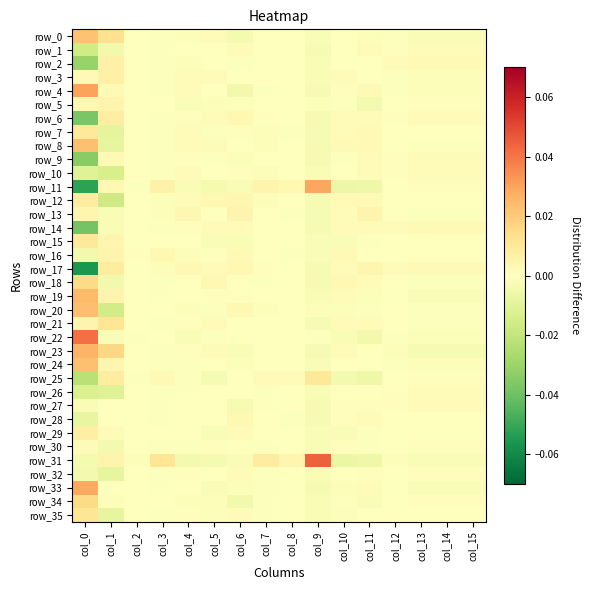

Reading left to right, transcribe all the data shown in this chart.

row_0: col_0=0.0	col_1=0.0	col_2=-0.0	col_3=-0.0	col_4=-0.0	col_5=0.0	col_6=-0.0	col_7=0.0	col_8=-0.0	col_9=-0.0	col_10=0.0	col_11=-0.0	col_12=-0.0	col_13=-0.0	col_14=-0.0	col_15=-0.0
row_1: col_0=-0.0	col_1=-0.0	col_2=-0.0	col_3=-0.0	col_4=0.0	col_5=0.0	col_6=0.0	col_7=-0.0	col_8=-0.0	col_9=-0.0	col_10=-0.0	col_11=0.0	col_12=0.0	col_13=0.0	col_14=0.0	col_15=0.0
row_2: col_0=-0.0	col_1=0.0	col_2=0.0	col_3=-0.0	col_4=-0.0	col_5=0.0	col_6=-0.0	col_7=0.0	col_8=-0.0	col_9=-0.0	col_10=0.0	col_11=-0.0	col_12=0.0	col_13=0.0	col_14=0.0	col_15=0.0
row_3: col_0=0.0	col_1=0.0	col_2=-0.0	col_3=-0.0	col_4=0.0	col_5=0.0	col_6=0.0	col_7=0.0	col_8=-0.0	col_9=-0.0	col_10=0.0	col_11=0.0	col_12=-0.0	col_13=-0.0	col_14=-0.0	col_15=-0.0
row_4: col_0=0.0	col_1=0.0	col_2=0.0	col_3=-0.0	col_4=0.0	col_5=0.0	col_6=-0.0	col_7=-0.0	col_8=-0.0	col_9=-0.0	col_10=0.0	col_11=0.0	col_12=-0.0	col_13=-0.0	col_14=-0.0	col_15=-0.0
row_5: col_0=0.0	col_1=0.0	col_2=-0.0	col_3=-0.0	col_4=-0.0	col_5=-0.0	col_6=-0.0	col_7=0.0	col_8=0.0	col_9=-0.0	col_10=-0.0	col_11=-0.0	col_12=0.0	col_13=0.0	col_14=0.0	col_15=0.0
row_6: col_0=-0.0	col_1=0.0	col_2=0.0	col_3=-0.0	col_4=0.0	col_5=0.0	col_6=0.0	col_7=0.0	col_8=-0.0	col_9=-0.0	col_10=0.0	col_11=0.0	col_12=0.0	col_13=0.0	col_14=0.0	col_15=0.0
row_7: col_0=0.0	col_1=-0.0	col_2=0.0	col_3=-0.0	col_4=0.0	col_5=-0.0	col_6=0.0	col_7=-0.0	col_8=-0.0	col_9=-0.0	col_10=0.0	col_11=0.0	col_12=-0.0	col_13=-0.0	col_14=-0.0	col_15=-0.0
row_8: col_0=0.0	col_1=-0.0	col_2=0.0	col_3=-0.0	col_4=0.0	col_5=0.0	col_6=-0.0	col_7=-0.0	col_8=-0.0	col_9=-0.0	col_10=0.0	col_11=0.0	col_12=-0.0	col_13=-0.0	col_14=-0.0	col_15=-0.0
row_9: col_0=-0.0	col_1=0.0	col_2=0.0	col_3=-0.0	col_4=0.0	col_5=-0.0	col_6=-0.0	col_7=-0.0	col_8=-0.0	col_9=-0.0	col_10=-0.0	col_11=0.0	col_12=0.0	col_13=0.0	col_14=0.0	col_15=0.0
row_10: col_0=-0.0	col_1=-0.0	col_2=-0.0	col_3=-0.0	col_4=0.0	col_5=-0.0	col_6=0.0	col_7=-0.0	col_8=-0.0	col_9=-0.0	col_10=0.0	col_11=0.0	col_12=0.0	col_13=0.0	col_14=0.0	col_15=0.0
row_11: col_0=-0.1	col_1=0.0	col_2=-0.0	col_3=0.0	col_4=-0.0	col_5=-0.0	col_6=-0.0	col_7=0.0	col_8=0.0	col_9=0.0	col_10=-0.0	col_11=-0.0	col_12=0.0	col_13=0.0	col_14=0.0	col_15=0.0
row_12: col_0=0.0	col_1=-0.0	col_2=0.0	col_3=-0.0	col_4=0.0	col_5=0.0	col_6=0.0	col_7=-0.0	col_8=-0.0	col_9=-0.0	col_10=0.0	col_11=0.0	col_12=0.0	col_13=0.0	col_14=0.0	col_15=0.0
row_13: col_0=0.0	col_1=-0.0	col_2=0.0	col_3=-0.0	col_4=0.0	col_5=0.0	col_6=0.0	col_7=-0.0	col_8=-0.0	col_9=-0.0	col_10=0.0	col_11=0.0	col_12=-0.0	col_13=-0.0	col_14=-0.0	col_15=-0.0
row_14: col_0=-0.0	col_1=-0.0	col_2=0.0	col_3=-0.0	col_4=0.0	col_5=0.0	col_6=0.0	col_7=-0.0	col_8=-0.0	col_9=-0.0	col_10=0.0	col_11=0.0	col_12=0.0	col_13=0.0	col_14=0.0	col_15=0.0
row_15: col_0=0.0	col_1=0.0	col_2=0.0	col_3=-0.0	col_4=0.0	col_5=-0.0	col_6=-0.0	col_7=-0.0	col_8=-0.0	col_9=-0.0	col_10=-0.0	col_11=-0.0	col_12=0.0	col_13=0.0	col_14=0.0	col_15=0.0
row_16: col_0=-0.0	col_1=0.0	col_2=0.0	col_3=0.0	col_4=-0.0	col_5=0.0	col_6=0.0	col_7=-0.0	col_8=-0.0	col_9=-0.0	col_10=0.0	col_11=0.0	col_12=-0.0	col_13=-0.0	col_14=-0.0	col_15=-0.0
row_17: col_0=-0.1	col_1=0.0	col_2=0.0	col_3=-0.0	col_4=0.0	col_5=0.0	col_6=0.0	col_7=0.0	col_8=-0.0	col_9=-0.0	col_10=0.0	col_11=0.0	col_12=0.0	col_13=0.0	col_14=0.0	col_15=0.0
row_18: col_0=0.0	col_1=-0.0	col_2=0.0	col_3=-0.0	col_4=0.0	col_5=0.0	col_6=0.0	col_7=-0.0	col_8=-0.0	col_9=-0.0	col_10=0.0	col_11=0.0	col_12=-0.0	col_13=-0.0	col_14=-0.0	col_15=-0.0
row_19: col_0=0.0	col_1=0.0	col_2=-0.0	col_3=-0.0	col_4=-0.0	col_5=0.0	col_6=0.0	col_7=-0.0	col_8=0.0	col_9=-0.0	col_10=0.0	col_11=-0.0	col_12=-0.0	col_13=-0.0	col_14=-0.0	col_15=-0.0
row_20: col_0=0.0	col_1=-0.0	col_2=-0.0	col_3=0.0	col_4=-0.0	col_5=-0.0	col_6=0.0	col_7=-0.0	col_8=0.0	col_9=-0.0	col_10=-0.0	col_11=-0.0	col_12=-0.0	col_13=-0.0	col_14=-0.0	col_15=-0.0
row_21: col_0=0.0	col_1=0.0	col_2=0.0	col_3=-0.0	col_4=0.0	col_5=0.0	col_6=-0.0	col_7=0.0	col_8=-0.0	col_9=-0.0	col_10=0.0	col_11=0.0	col_12=-0.0	col_13=-0.0	col_14=-0.0	col_15=-0.0
row_22: col_0=0.0	col_1=-0.0	col_2=-0.0	col_3=0.0	col_4=-0.0	col_5=-0.0	col_6=-0.0	col_7=-0.0	col_8=0.0	col_9=-0.0	col_10=-0.0	col_11=-0.0	col_12=-0.0	col_13=-0.0	col_14=-0.0	col_15=-0.0
row_23: col_0=0.0	col_1=0.0	col_2=0.0	col_3=-0.0	col_4=0.0	col_5=0.0	col_6=-0.0	col_7=0.0	col_8=-0.0	col_9=-0.0	col_10=0.0	col_11=-0.0	col_12=-0.0	col_13=-0.0	col_14=-0.0	col_15=-0.0
row_24: col_0=0.0	col_1=0.0	col_2=0.0	col_3=-0.0	col_4=-0.0	col_5=0.0	col_6=-0.0	col_7=-0.0	col_8=-0.0	col_9=-0.0	col_10=-0.0	col_11=-0.0	col_12=-0.0	col_13=-0.0	col_14=-0.0	col_15=-0.0
row_25: col_0=-0.0	col_1=0.0	col_2=-0.0	col_3=0.0	col_4=-0.0	col_5=-0.0	col_6=-0.0	col_7=0.0	col_8=0.0	col_9=0.0	col_10=-0.0	col_11=-0.0	col_12=0.0	col_13=0.0	col_14=0.0	col_15=0.0
row_26: col_0=-0.0	col_1=-0.0	col_2=-0.0	col_3=-0.0	col_4=-0.0	col_5=0.0	col_6=0.0	col_7=-0.0	col_8=-0.0	col_9=-0.0	col_10=0.0	col_11=0.0	col_12=0.0	col_13=0.0	col_14=0.0	col_15=0.0
row_27: col_0=-0.0	col_1=-0.0	col_2=0.0	col_3=-0.0	col_4=-0.0	col_5=0.0	col_6=-0.0	col_7=-0.0	col_8=-0.0	col_9=-0.0	col_10=0.0	col_11=0.0	col_12=0.0	col_13=0.0	col_14=0.0	col_15=0.0
row_28: col_0=-0.0	col_1=-0.0	col_2=0.0	col_3=-0.0	col_4=0.0	col_5=0.0	col_6=0.0	col_7=-0.0	col_8=-0.0	col_9=-0.0	col_10=0.0	col_11=0.0	col_12=-0.0	col_13=-0.0	col_14=-0.0	col_15=-0.0
row_29: col_0=0.0	col_1=0.0	col_2=-0.0	col_3=-0.0	col_4=0.0	col_5=-0.0	col_6=0.0	col_7=-0.0	col_8=-0.0	col_9=-0.0	col_10=-0.0	col_11=-0.0	col_12=-0.0	col_13=-0.0	col_14=-0.0	col_15=-0.0
row_30: col_0=0.0	col_1=-0.0	col_2=0.0	col_3=-0.0	col_4=-0.0	col_5=0.0	col_6=-0.0	col_7=-0.0	col_8=-0.0	col_9=-0.0	col_10=0.0	col_11=-0.0	col_12=0.0	col_13=0.0	col_14=0.0	col_15=0.0
row_31: col_0=-0.0	col_1=0.0	col_2=-0.0	col_3=0.0	col_4=-0.0	col_5=-0.0	col_6=-0.0	col_7=0.0	col_8=0.0	col_9=0.0	col_10=-0.0	col_11=-0.0	col_12=-0.0	col_13=-0.0	col_14=-0.0	col_15=-0.0
row_32: col_0=-0.0	col_1=-0.0	col_2=0.0	col_3=-0.0	col_4=0.0	col_5=0.0	col_6=0.0	col_7=-0.0	col_8=-0.0	col_9=-0.0	col_10=0.0	col_11=0.0	col_12=0.0	col_13=0.0	col_14=0.0	col_15=0.0
row_33: col_0=0.0	col_1=0.0	col_2=0.0	col_3=-0.0	col_4=0.0	col_5=-0.0	col_6=-0.0	col_7=-0.0	col_8=-0.0	col_9=-0.0	col_10=-0.0	col_11=0.0	col_12=-0.0	col_13=-0.0	col_14=-0.0	col_15=-0.0
row_34: col_0=0.0	col_1=-0.0	col_2=-0.0	col_3=-0.0	col_4=-0.0	col_5=-0.0	col_6=-0.0	col_7=-0.0	col_8=-0.0	col_9=-0.0	col_10=-0.0	col_11=-0.0	col_12=0.0	col_13=0.0	col_14=0.0	col_15=0.0
row_35: col_0=0.0	col_1=-0.0	col_2=-0.0	col_3=-0.0	col_4=0.0	col_5=-0.0	col_6=0.0	col_7=-0.0	col_8=-0.0	col_9=-0.0	col_10=-0.0	col_11=-0.0	col_12=-0.0	col_13=-0.0	col_14=-0.0	col_15=-0.0